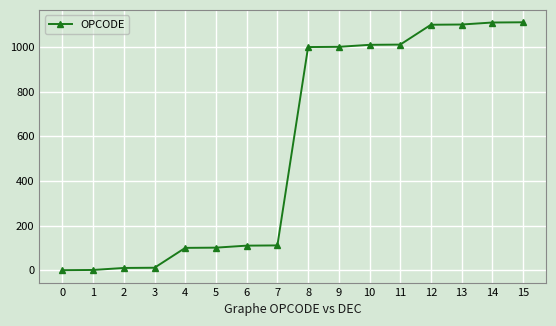

What is the maximum value shown in the chart?

1111